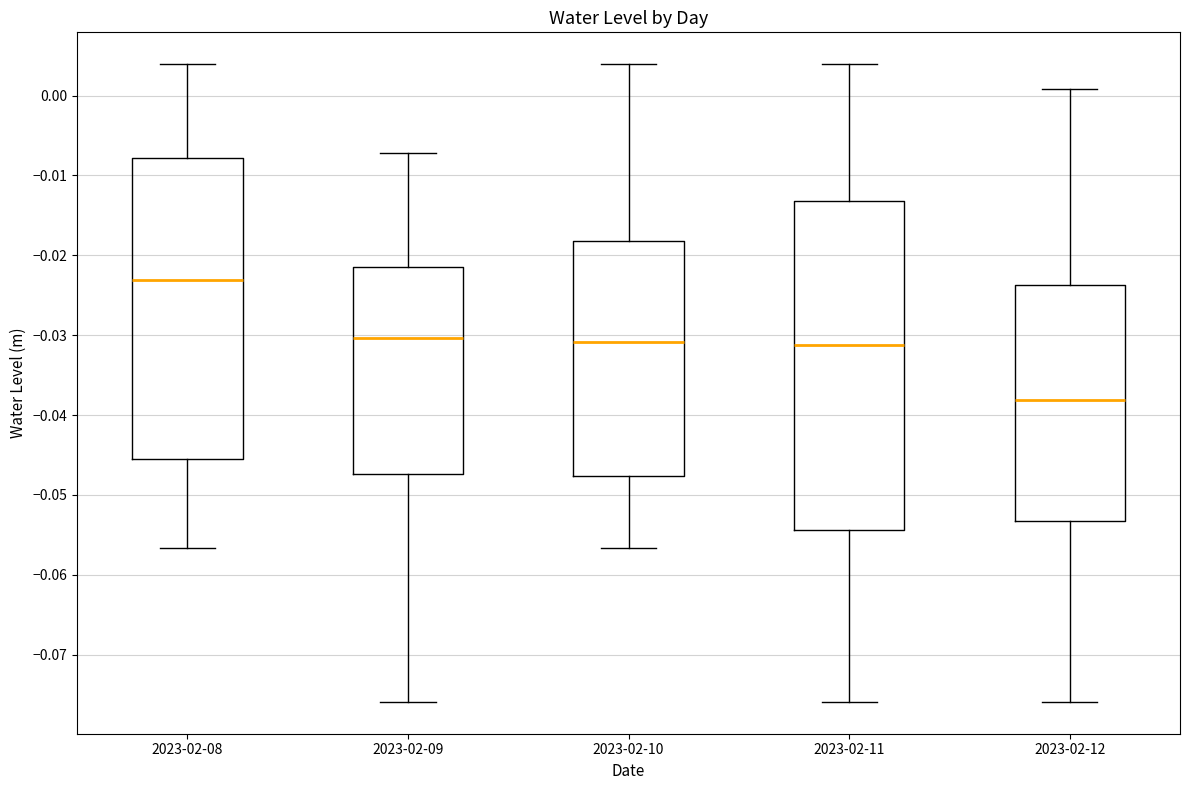

Reading left to right, transcribe this box plot: for each box, give where its median line is, the range the box spans, and where its two whiskers end, as read against the y-axis. The values are not printed on the chart, so give them approximately, as read against the axis.

2023-02-08: median -0.023, box -0.045 to -0.008, whiskers -0.057 to 0.004
2023-02-09: median -0.030, box -0.047 to -0.021, whiskers -0.076 to -0.007
2023-02-10: median -0.031, box -0.048 to -0.018, whiskers -0.057 to 0.004
2023-02-11: median -0.031, box -0.054 to -0.013, whiskers -0.076 to 0.004
2023-02-12: median -0.038, box -0.053 to -0.024, whiskers -0.076 to 0.001